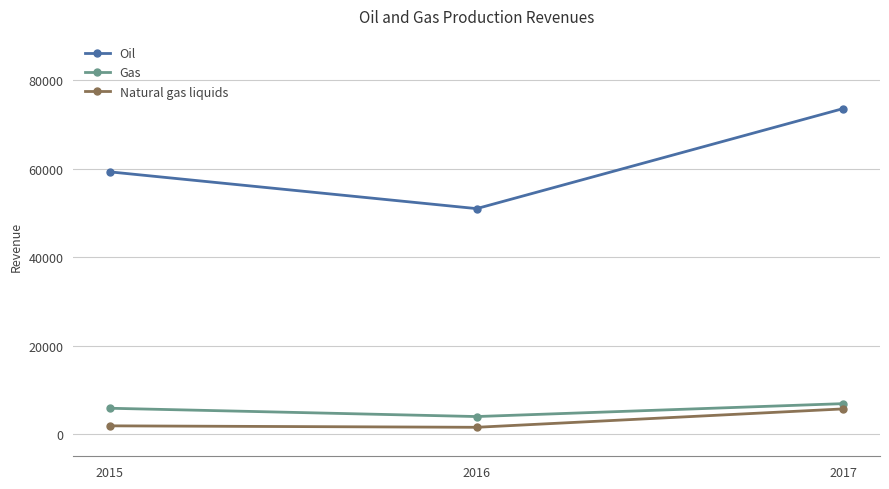

What is the value of the Natural gas liquids point at the 1st from the left?

1878